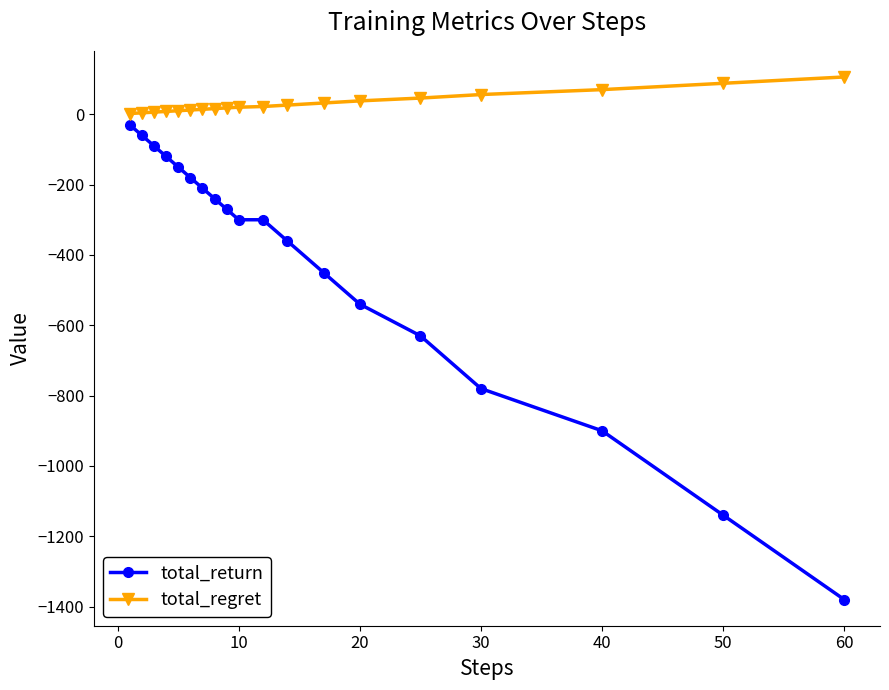

List the series in order of their peak value, lowest first.

total_return, total_regret